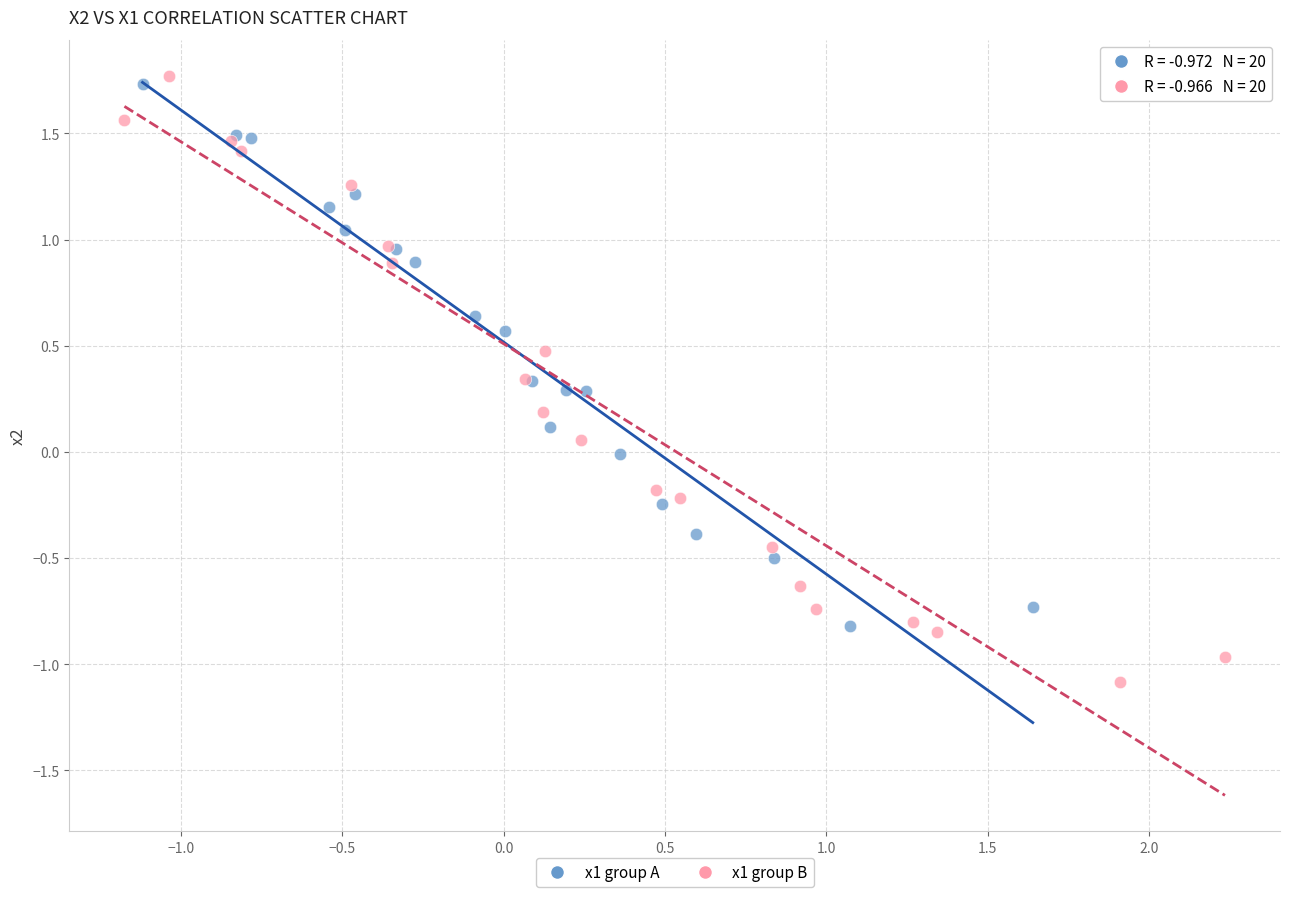

What are all the series names shown in the legend?

x1 group A, x1 group B